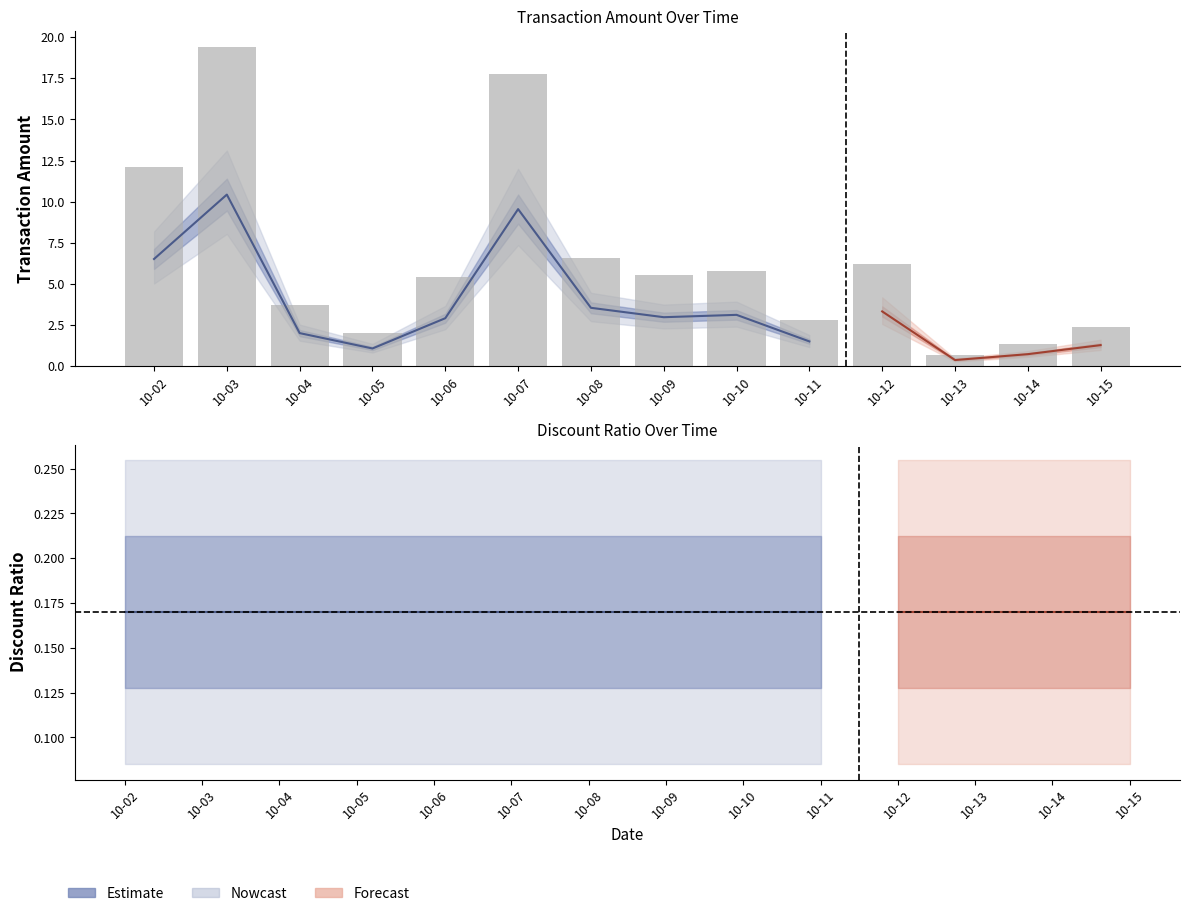

The chart shows a value of 2.0 at 10-05. True or false?

True